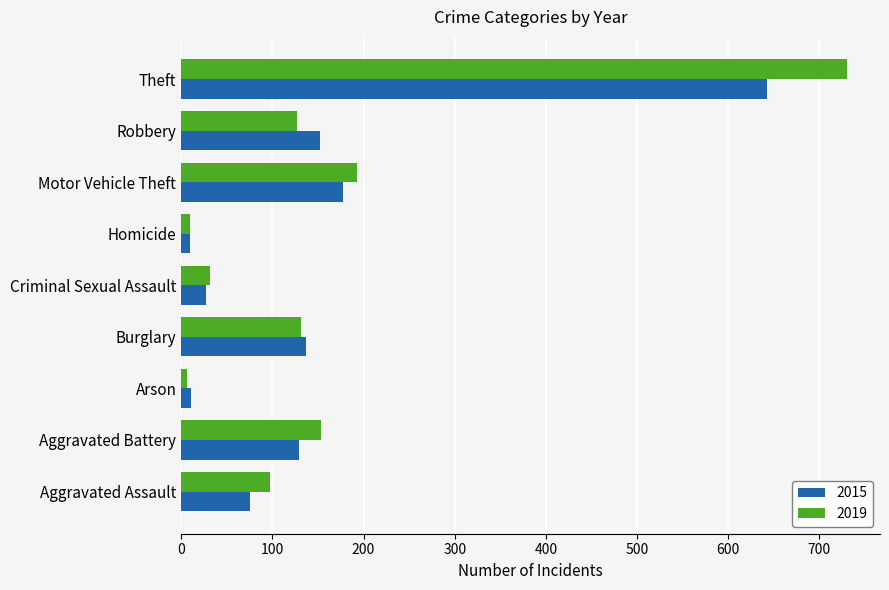

What is the spread (max minus min) of values at Motor Vehicle Theft?

16